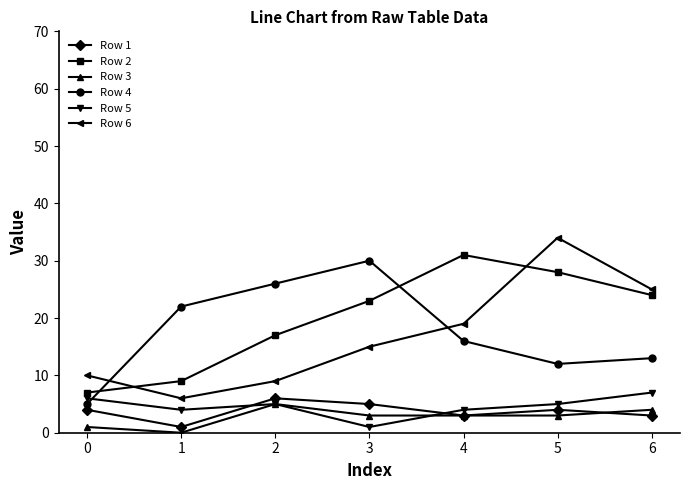

How many data points in Row 1 are less than 4?

3